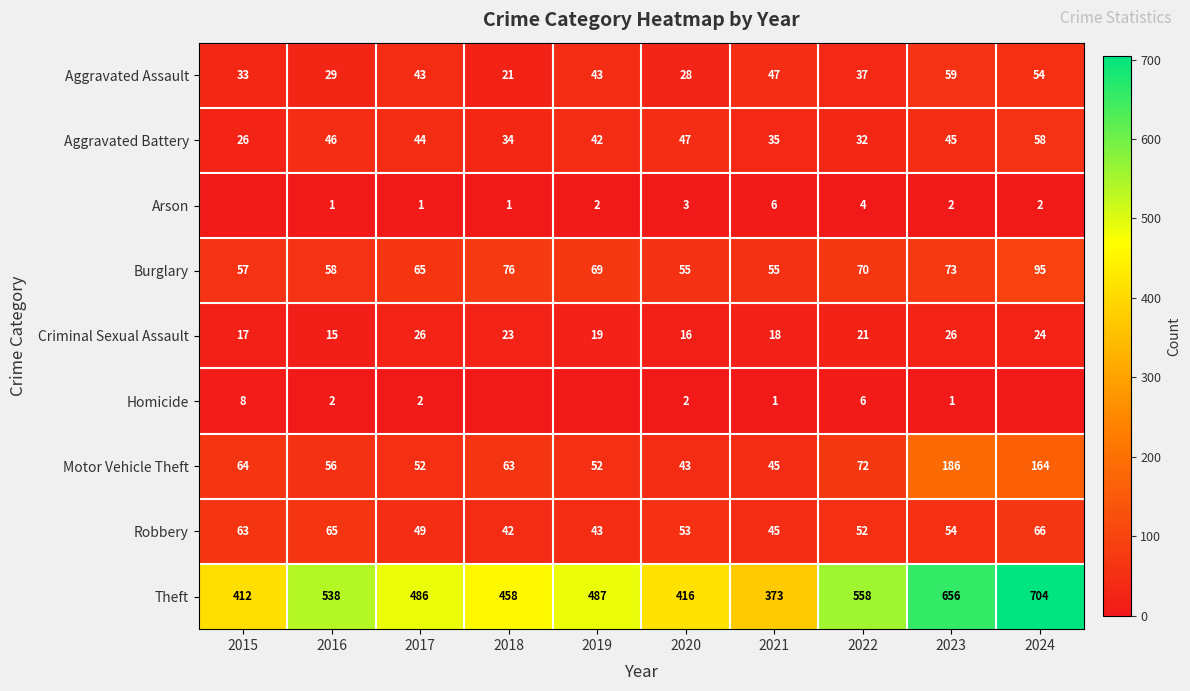

What is the sum of the Homicide values at 2016 and 2022?

8